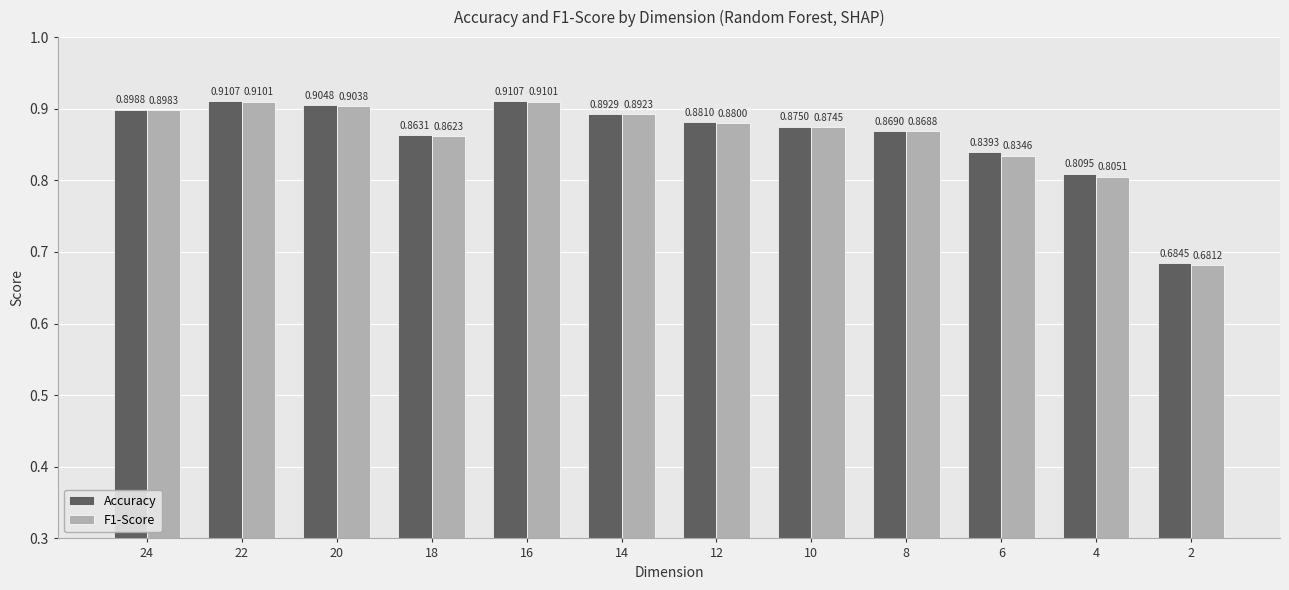

Which series has the largest range (max minus min)?

F1-Score